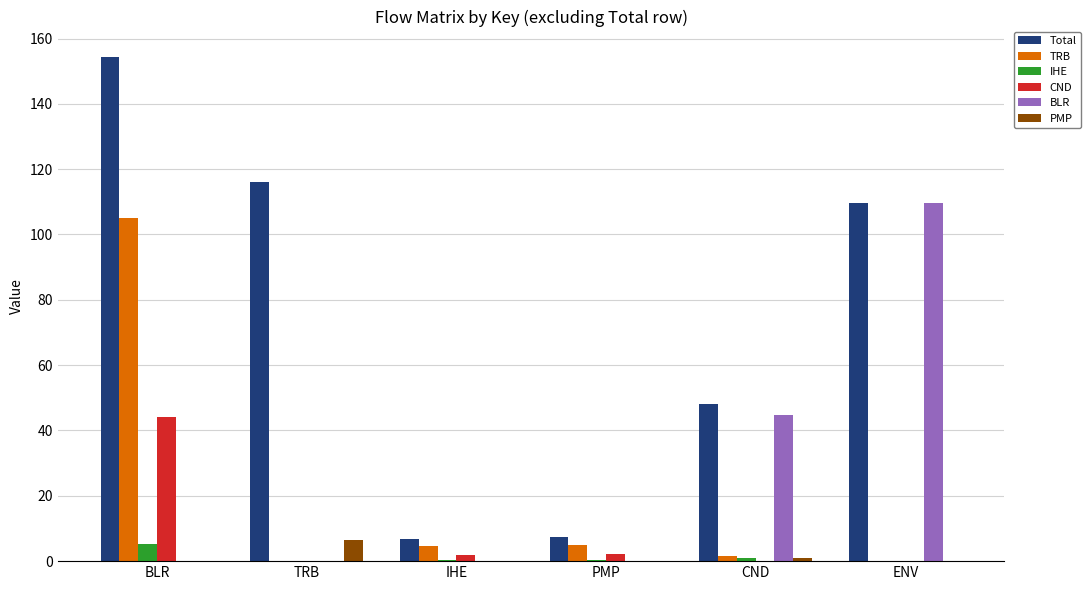

At which category is the sum across all series the highest?

BLR